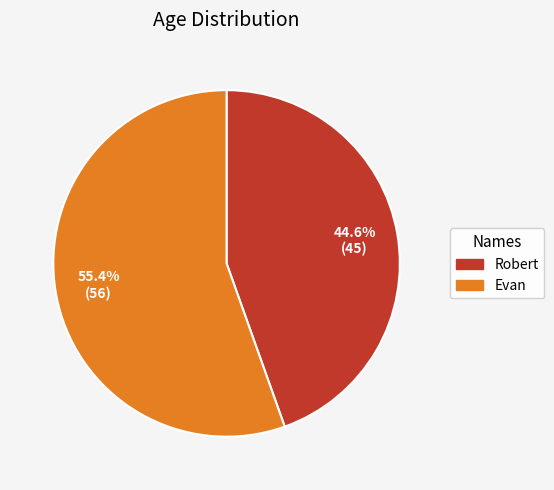

Which slice is the largest?

Evan